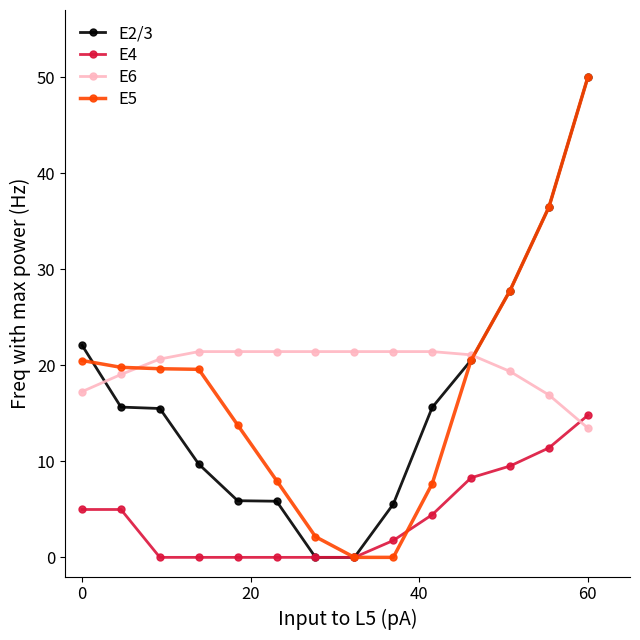

What is the greatest value displayed?

50.0